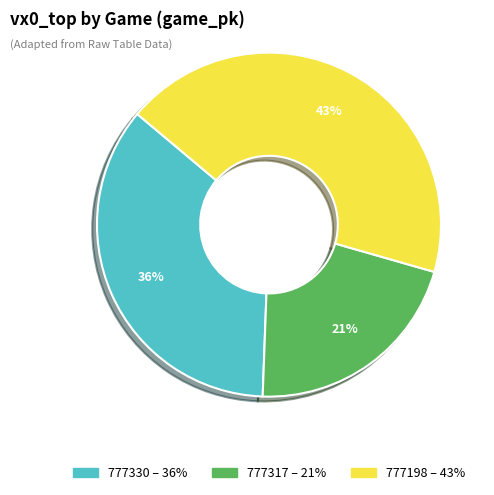

How many slices are in this pie chart?

3